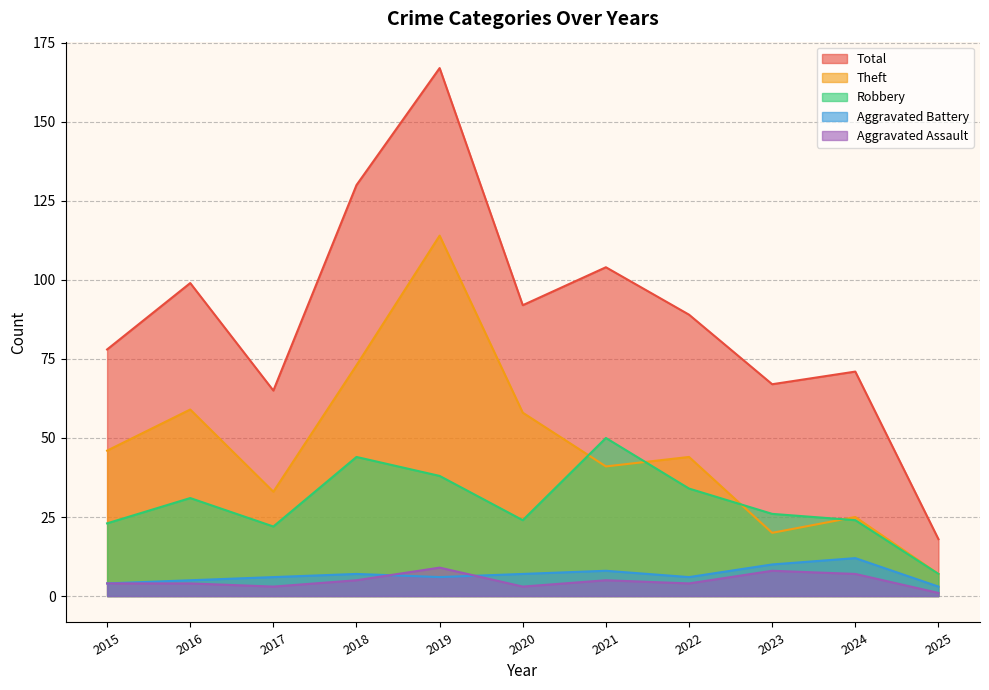

Count the number of categories in the chart.

11